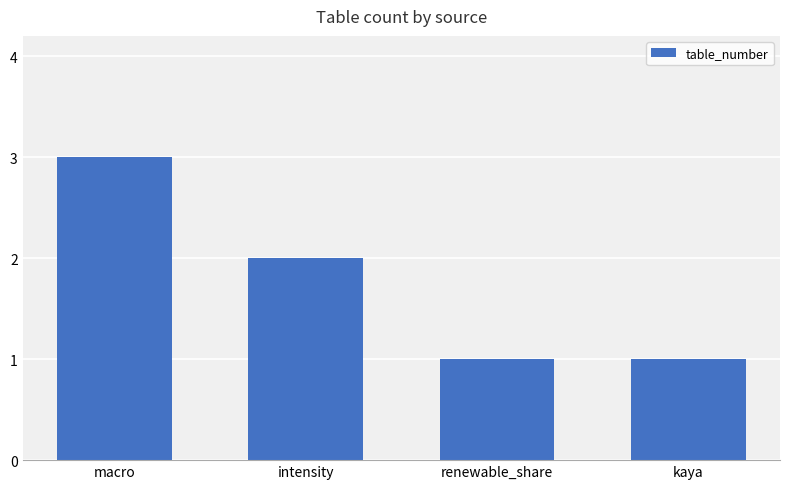

What is the average value?

2